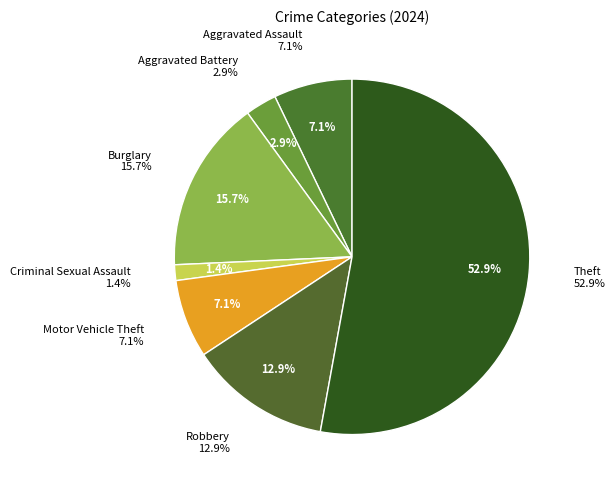

To the nearest percent, what is the difference between the Burglary and Robbery slice percentages?

3%